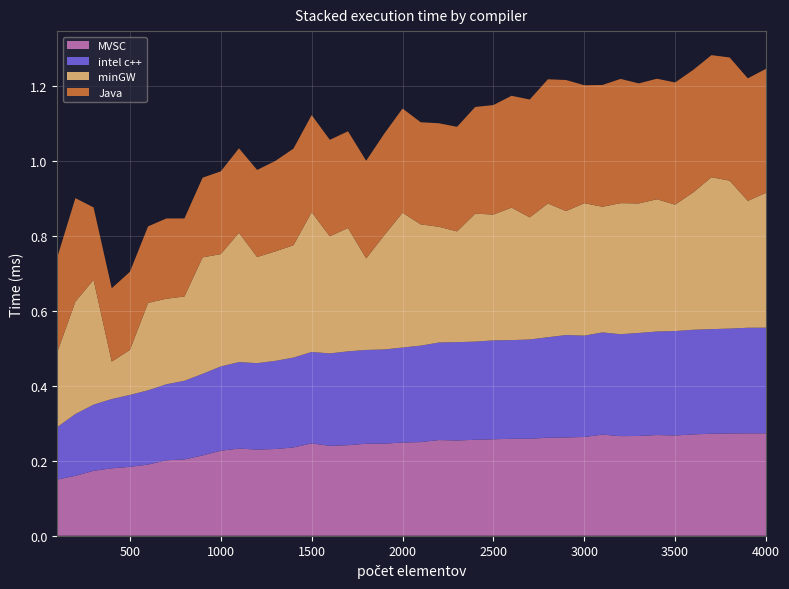

Reading right to left, what are all the values shown in this chart?

MVSC: 0.3	0.3	0.3	0.3	0.3	0.3	0.3	0.3	0.3	0.3	0.3	0.3	0.3	0.3	0.3	0.3	0.3	0.3	0.3	0.2	0.2	0.2	0.2	0.2	0.2	0.2	0.2	0.2	0.2	0.2	0.2	0.2	0.2	0.2	0.2	0.2	0.2	0.2	0.2	0.1
intel c++: 0.3	0.3	0.3	0.3	0.3	0.3	0.3	0.3	0.3	0.3	0.3	0.3	0.3	0.3	0.3	0.3	0.3	0.3	0.3	0.3	0.3	0.3	0.3	0.3	0.2	0.2	0.2	0.2	0.2	0.2	0.2	0.2	0.2	0.2	0.2	0.2	0.2	0.2	0.2	0.1
minGW: 0.4	0.3	0.4	0.4	0.4	0.3	0.4	0.3	0.3	0.3	0.4	0.3	0.4	0.3	0.4	0.3	0.3	0.3	0.3	0.3	0.4	0.3	0.2	0.3	0.3	0.4	0.3	0.3	0.3	0.3	0.3	0.3	0.2	0.2	0.2	0.1	0.1	0.3	0.3	0.2
Java: 0.3	0.3	0.3	0.3	0.3	0.3	0.3	0.3	0.3	0.3	0.3	0.3	0.3	0.3	0.3	0.3	0.3	0.3	0.3	0.3	0.3	0.3	0.3	0.3	0.3	0.3	0.3	0.2	0.2	0.2	0.2	0.2	0.2	0.2	0.2	0.2	0.2	0.2	0.3	0.3